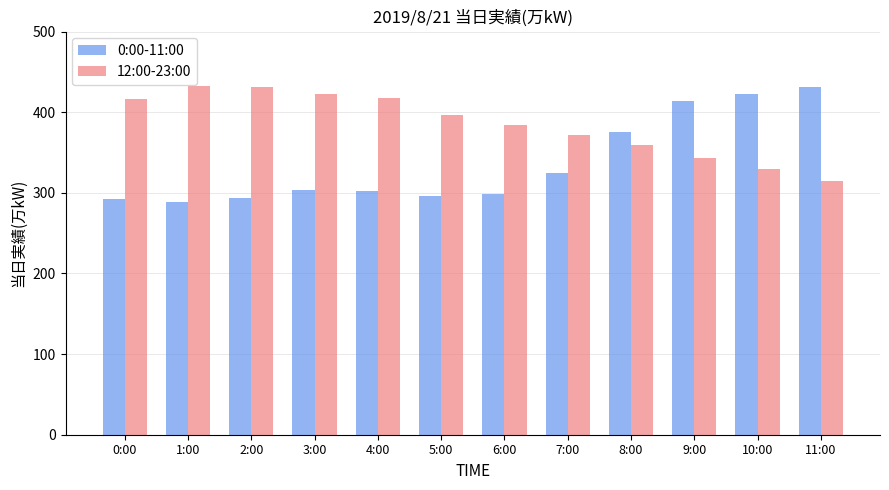

True or false: 12:00-23:00 has a value of 751 at 3:00.

False